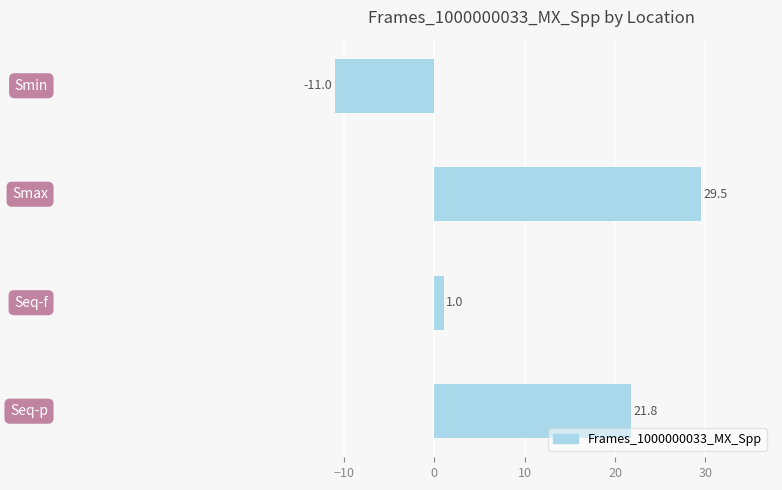

What is the difference between the maximum and minimum values?

40.5